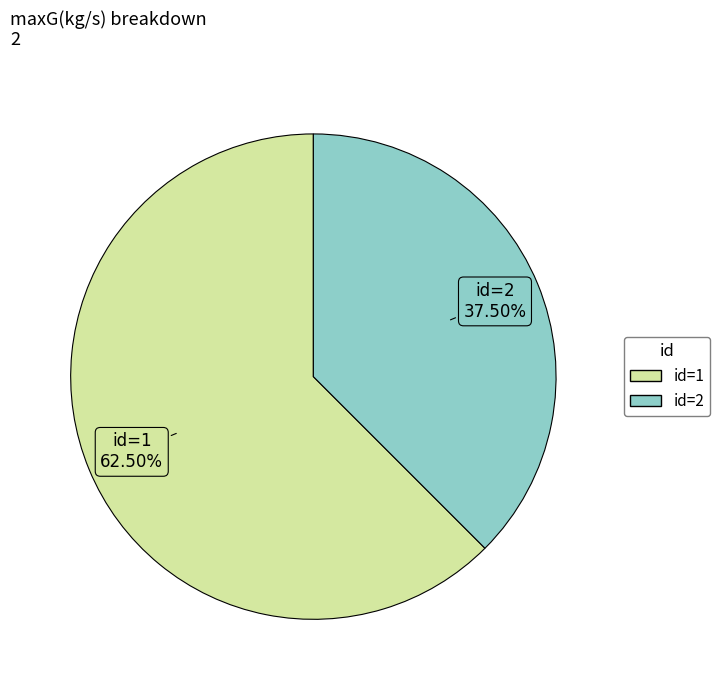

What is the largest slice in the pie chart?

id=1